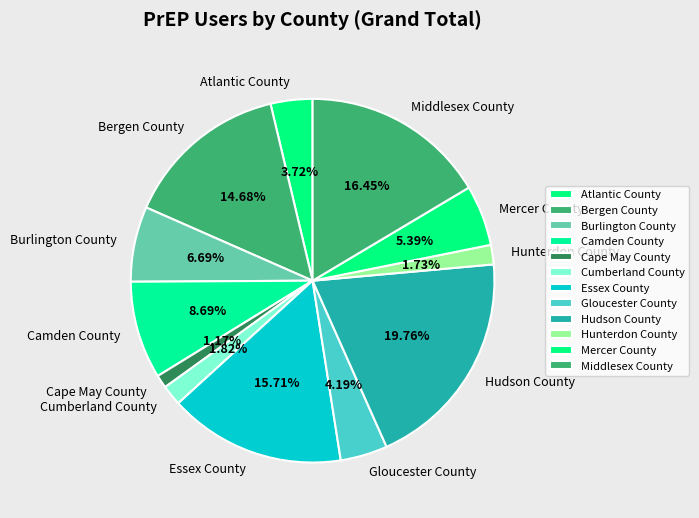

What is the total percentage of Bergen County and Mercer County?

20.1%